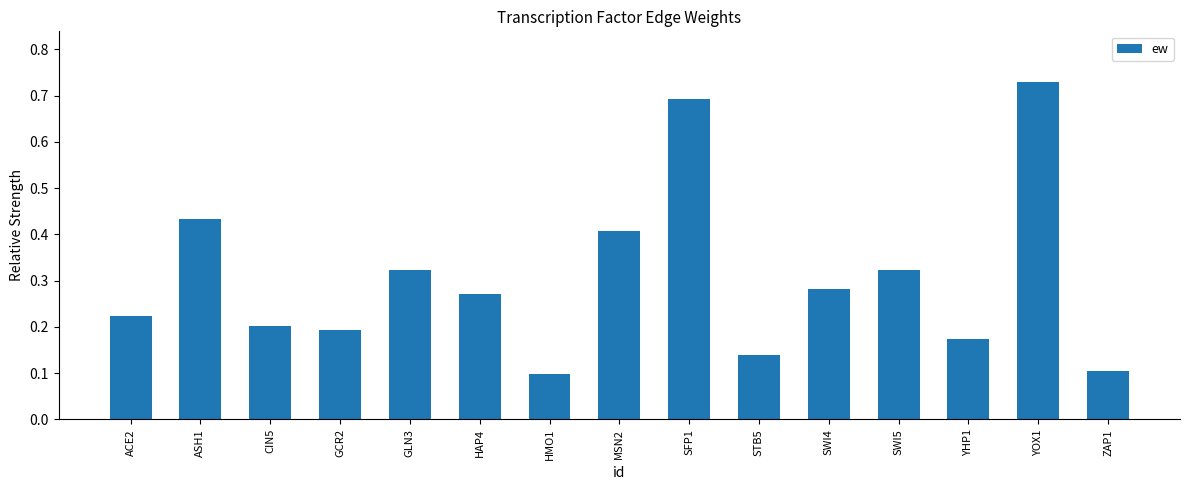

Is it true that the value at STB5 is 0.1?

True